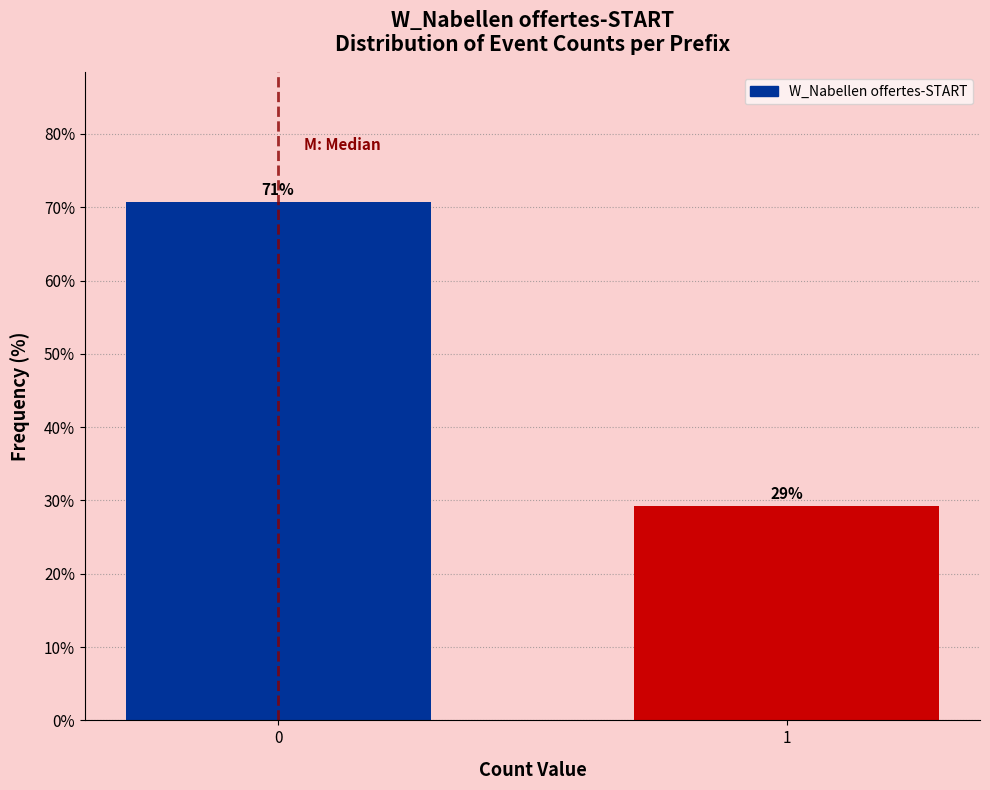

What is the minimum value shown in the chart?

29.3